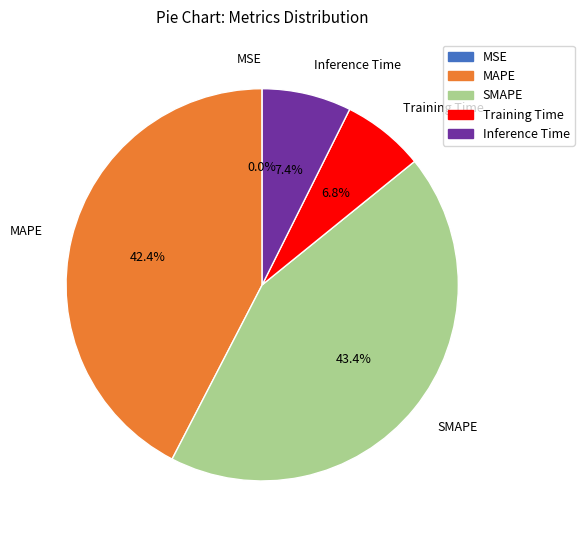

What percentage is NOT represented by SMAPE?

56.6%